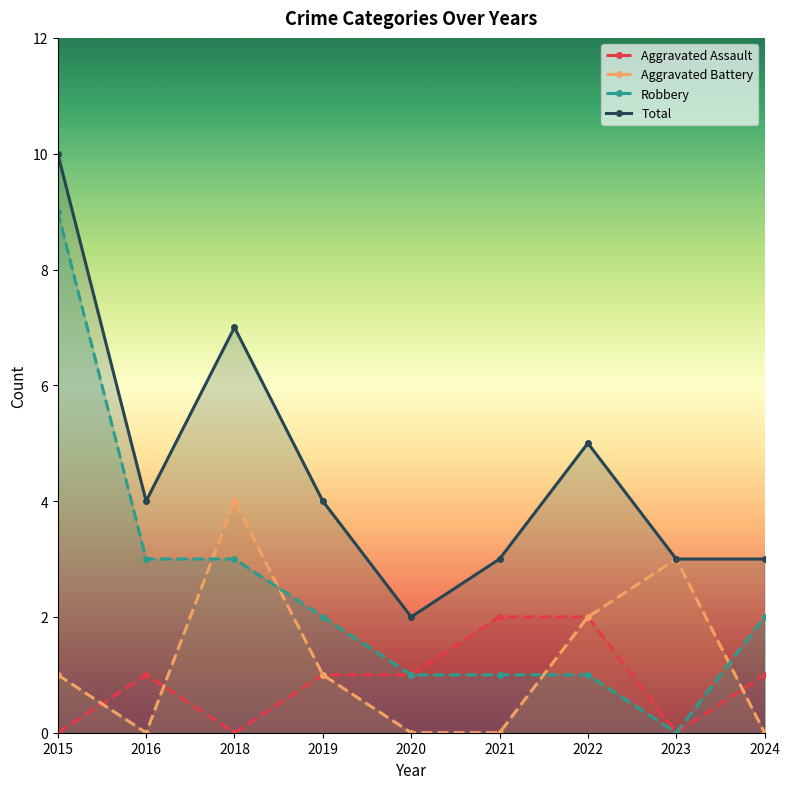

Which category has the lowest value across all series?

2015